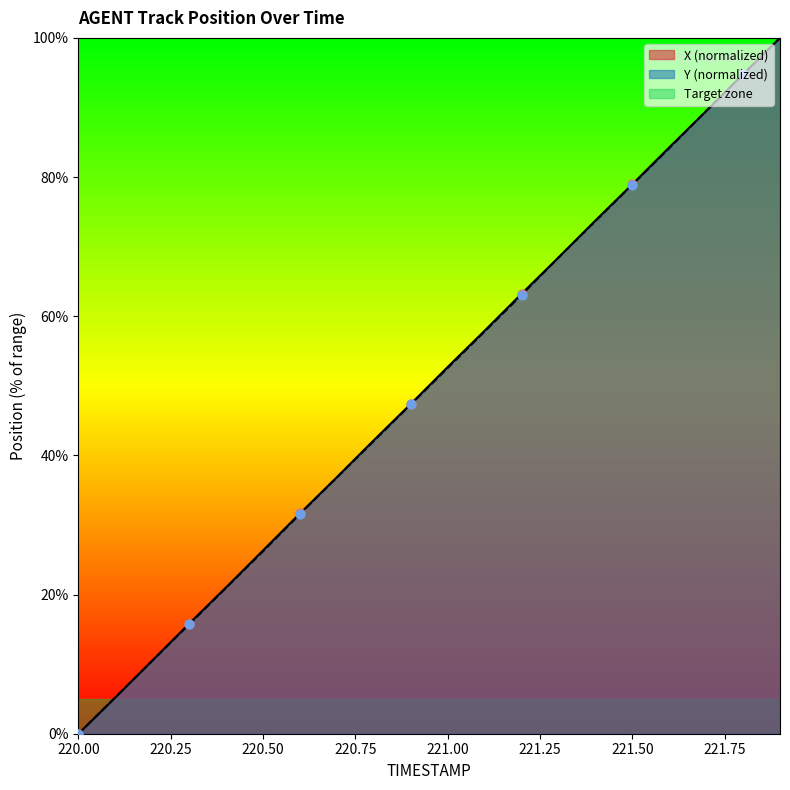

Which series has the largest Y range (max minus min)?

X